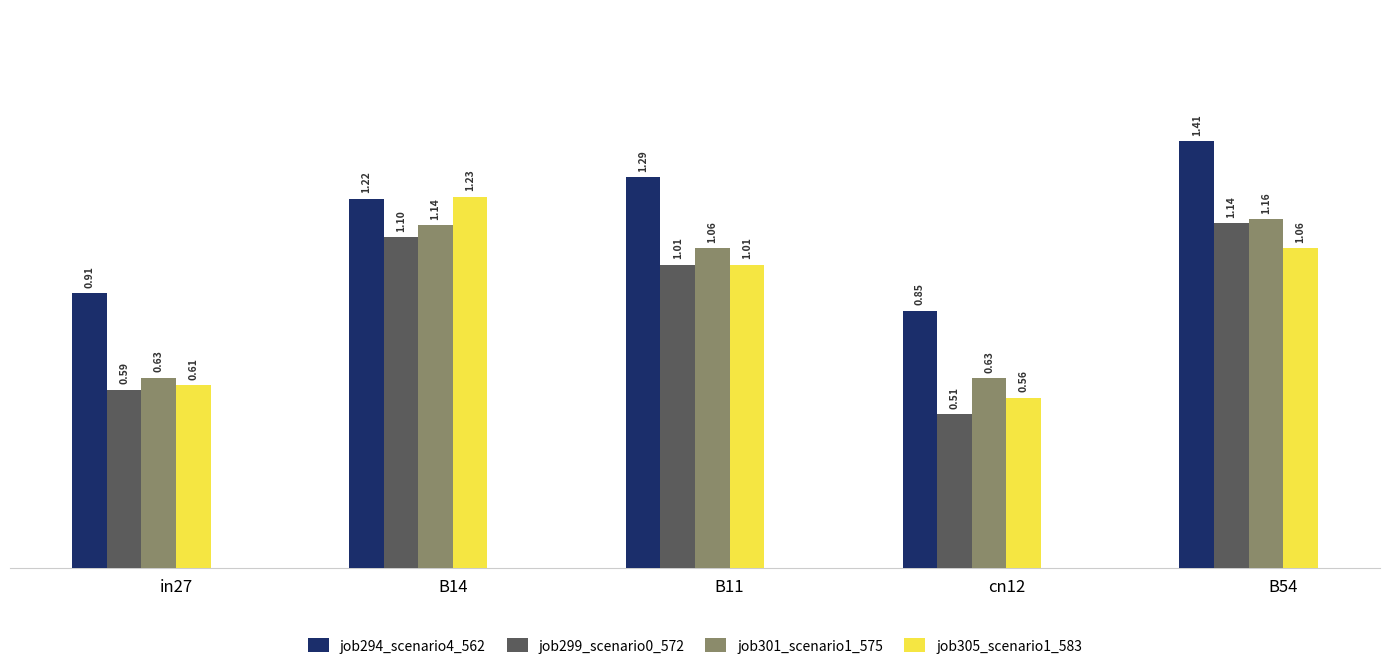

What are all the series names shown in the legend?

job294_scenario4_562, job299_scenario0_572, job301_scenario1_575, job305_scenario1_583